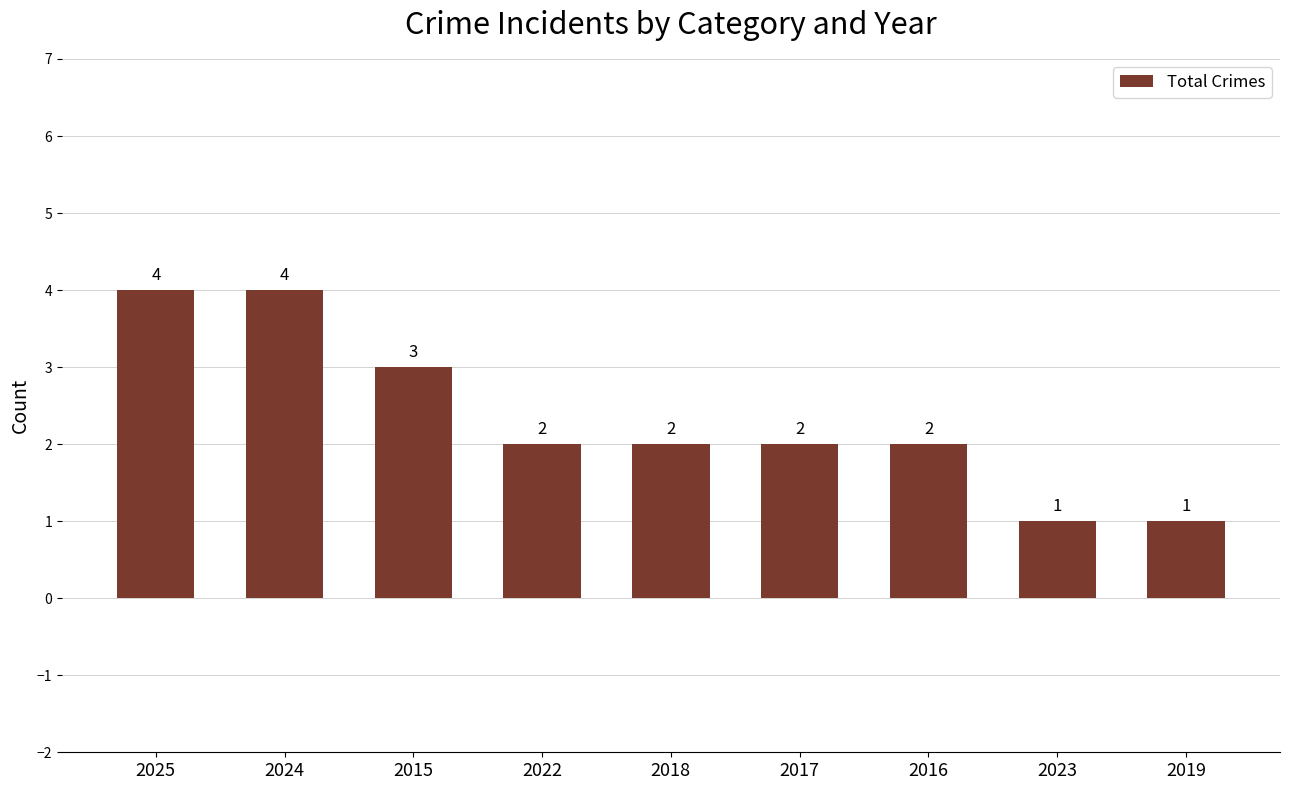

What is the label of the 8th bar from the left?

2023